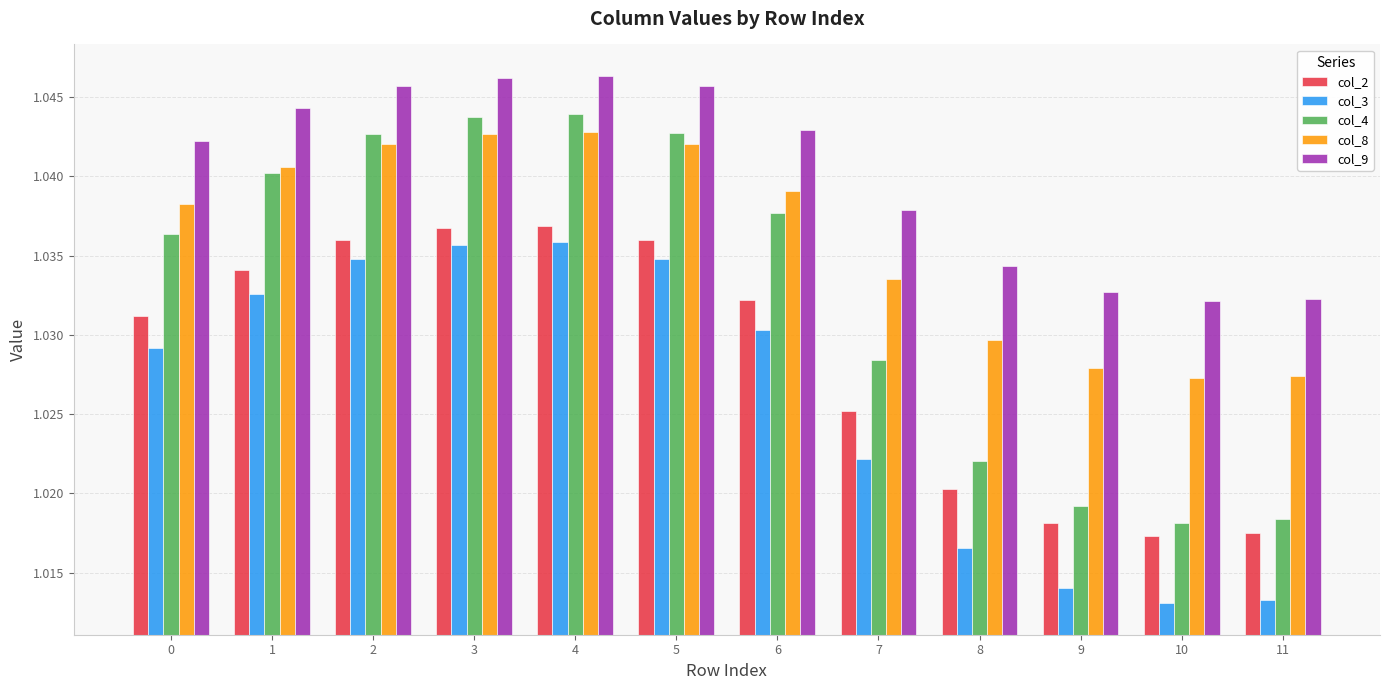

At 2, list the series in order from largest to smallest.

col_9, col_4, col_8, col_2, col_3